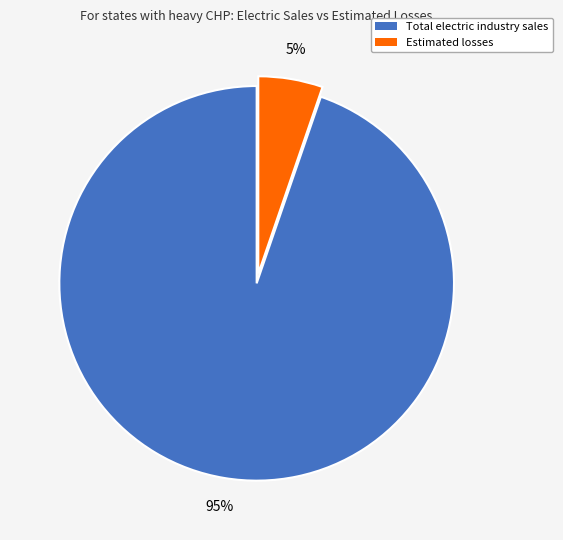

What is the smallest slice in the pie chart?

Estimated losses